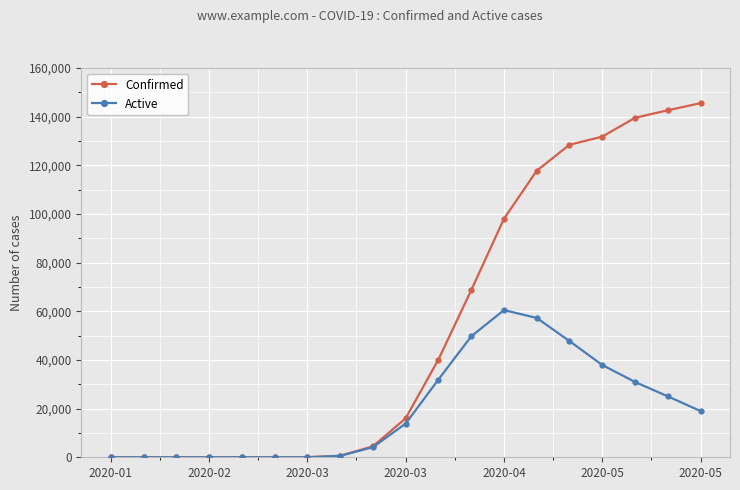

Which series has the largest range (max minus min)?

Confirmed